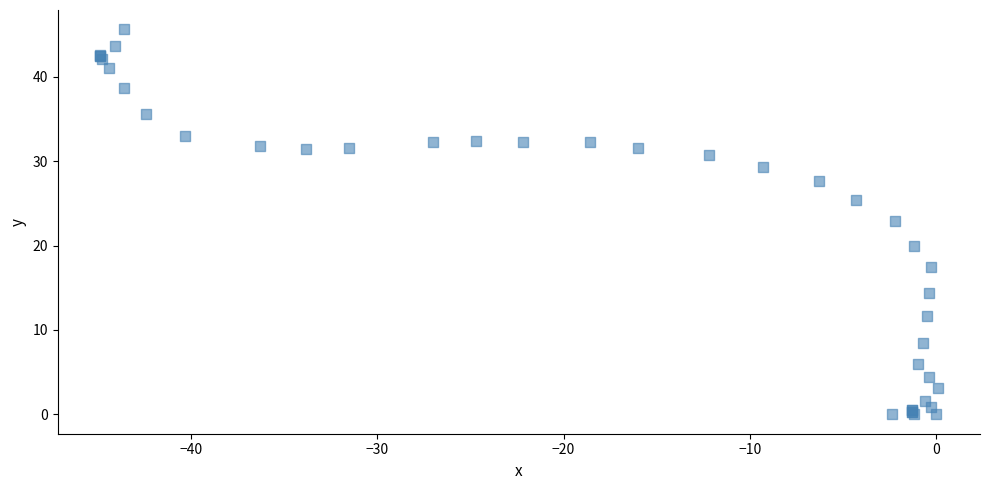

What Y value in the scatter plot is closest to 22?

22.9